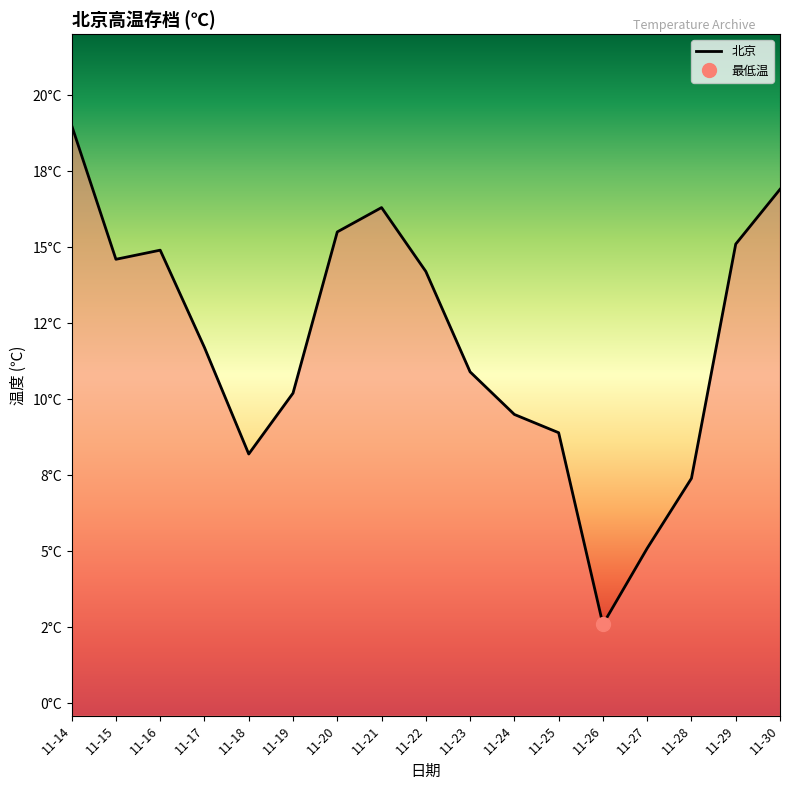

Where is the first local maximum?

11-16